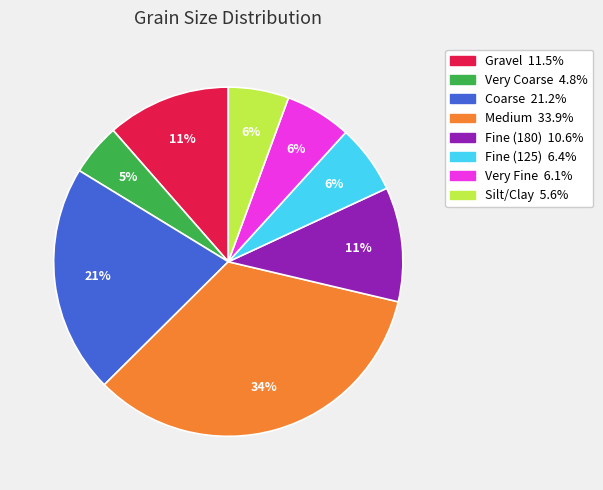

How many slices are in this pie chart?

8